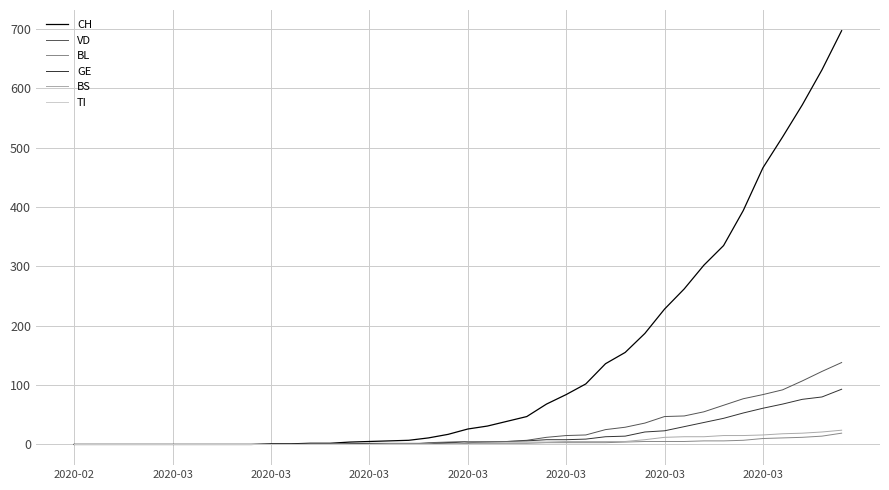

What is the maximum value shown in the chart?

697